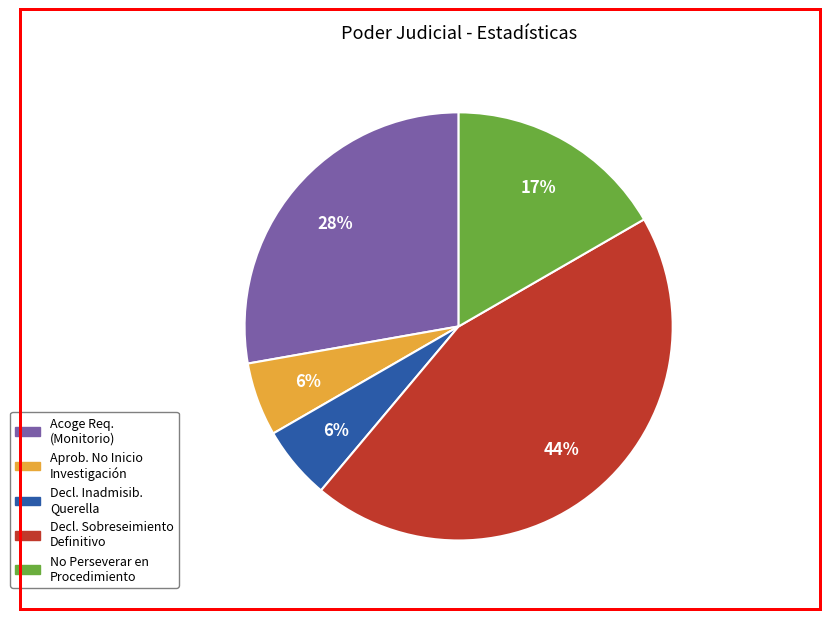

Does any single category account for the majority?

No